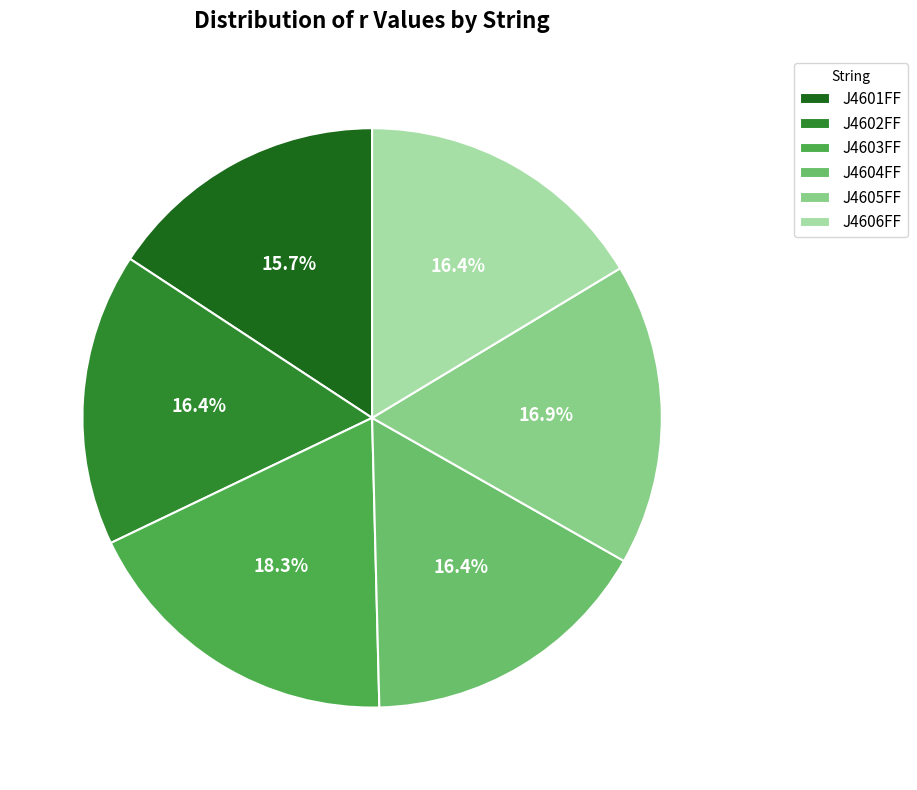

What is the largest slice in the pie chart?

J4603FF